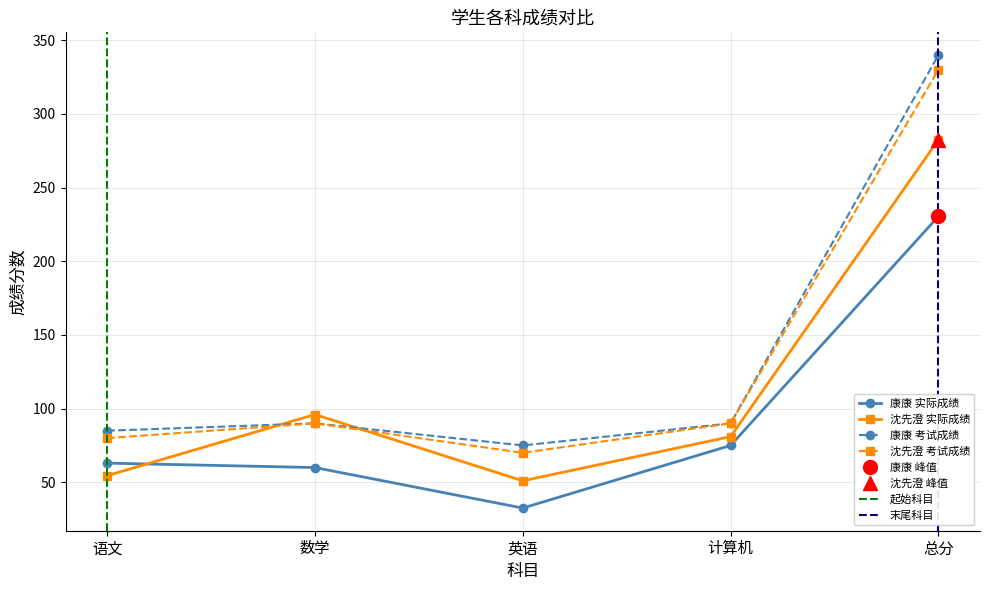

Is it true that 语文 equals 103.6 at 康康?

False